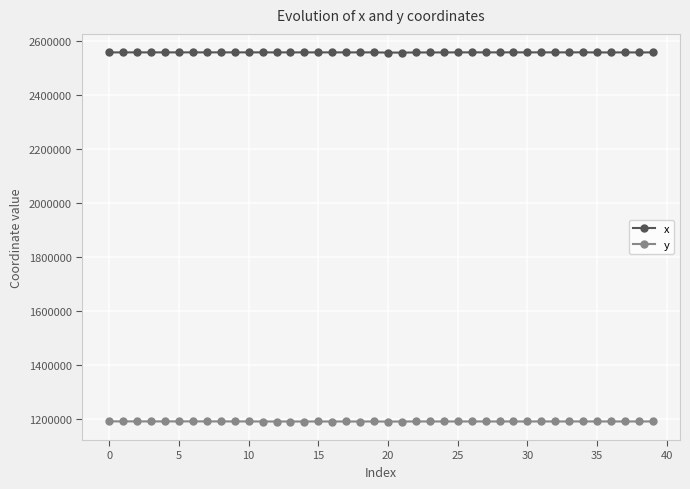

True or false: y and x intersect in this chart.

False